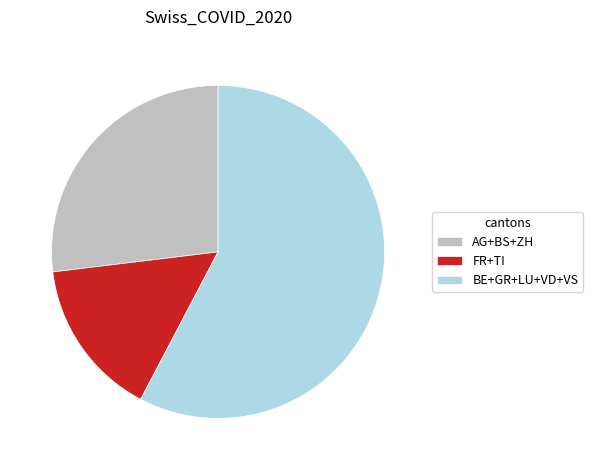

Do BE+GR+LU+VD+VS and AG+BS+ZH together represent more than half of the pie?

Yes